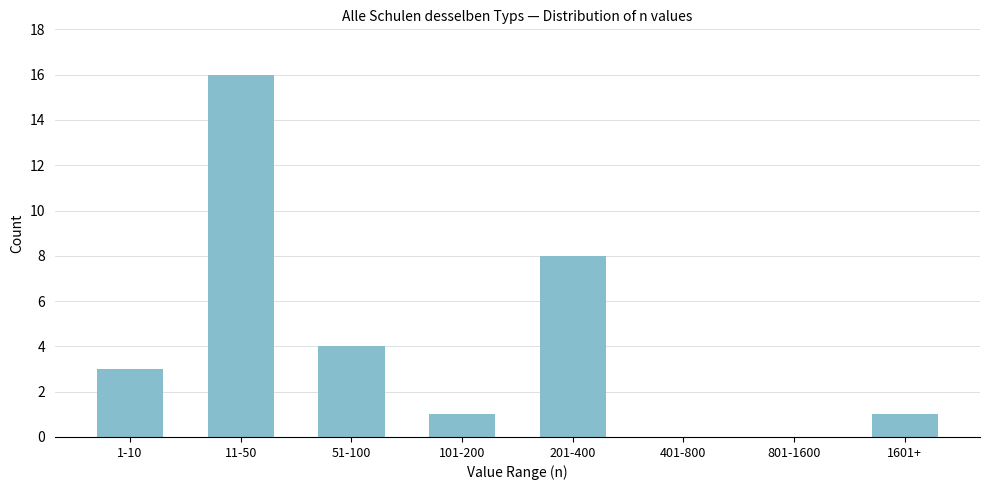

Reading left to right, what are all the values shown in this chart?

1-10=3	11-50=16	51-100=4	101-200=1	201-400=8	401-800=0	801-1600=0	1601+=1